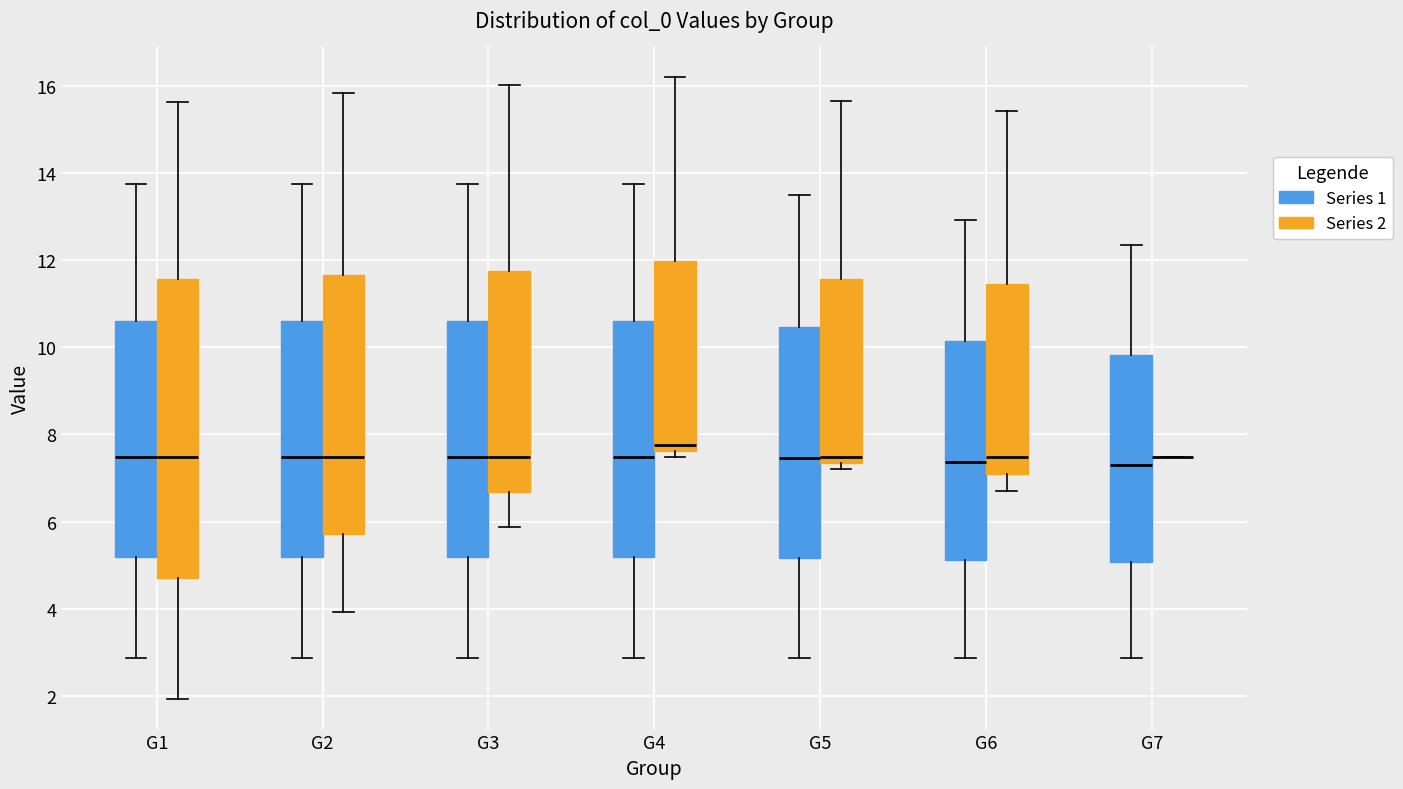

Reading left to right, read every box against the y-axis: the position of its median line, the range the box covers, and the ends of its whiskers. The values are not printed on the chart, so give them approximately, as read against the axis.

G1 (Series 1): median 7.4, box 5.2 to 10.6, whiskers 2.8 to 13.8
G1 (Series 2): median 7.4, box 4.8 to 11.6, whiskers 2.0 to 15.6
G2 (Series 1): median 7.4, box 5.2 to 10.6, whiskers 2.8 to 13.8
G2 (Series 2): median 7.4, box 5.8 to 11.6, whiskers 4.0 to 15.8
G3 (Series 1): median 7.4, box 5.2 to 10.6, whiskers 2.8 to 13.8
G3 (Series 2): median 7.4, box 6.6 to 11.8, whiskers 5.8 to 16.0
G4 (Series 1): median 7.4, box 5.2 to 10.6, whiskers 2.8 to 13.8
G4 (Series 2): median 7.8, box 7.6 to 12.0, whiskers 7.4 to 16.2
G5 (Series 1): median 7.4, box 5.2 to 10.4, whiskers 2.8 to 13.4
G5 (Series 2): median 7.4 (just above the box's lower edge), box 7.4 to 11.6, whiskers 7.2 to 15.6
G6 (Series 1): median 7.4, box 5.2 to 10.2, whiskers 2.8 to 13.0
G6 (Series 2): median 7.4, box 7.0 to 11.4, whiskers 6.8 to 15.4
G7 (Series 1): median 7.2, box 5.0 to 9.8, whiskers 2.8 to 12.4
G7 (Series 2): box collapsed to a line at 7.4, whiskers 7.4 to 7.4